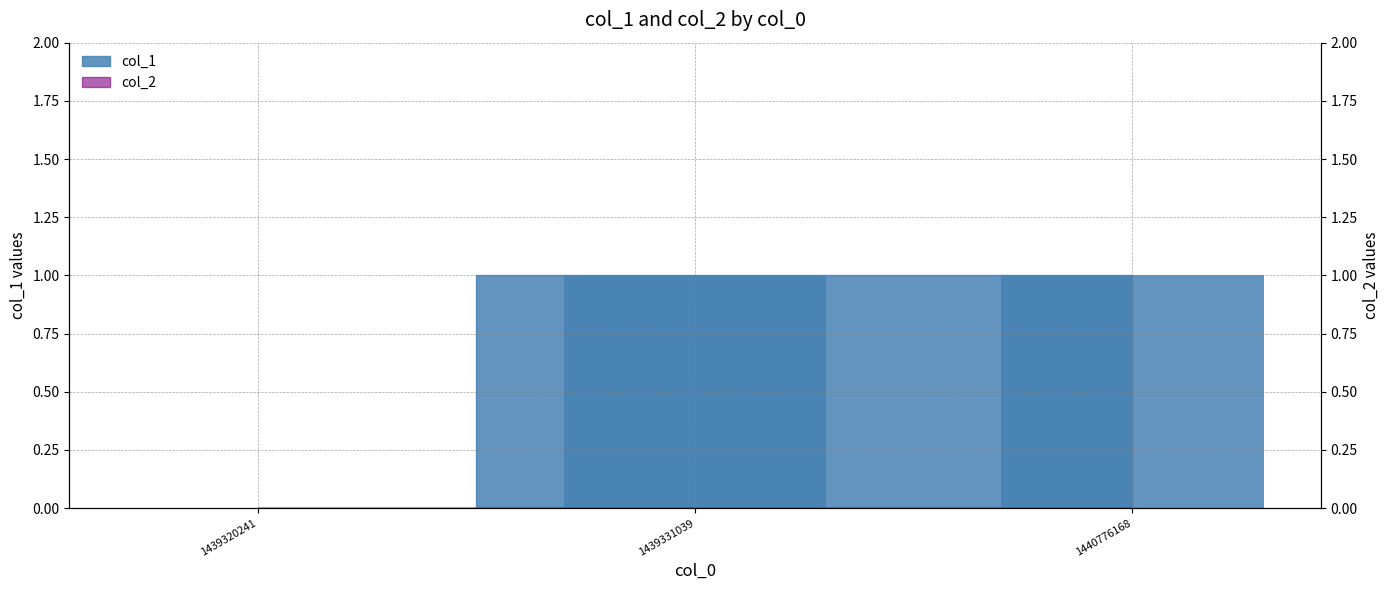

Which series has the widest spread of values?

col_1